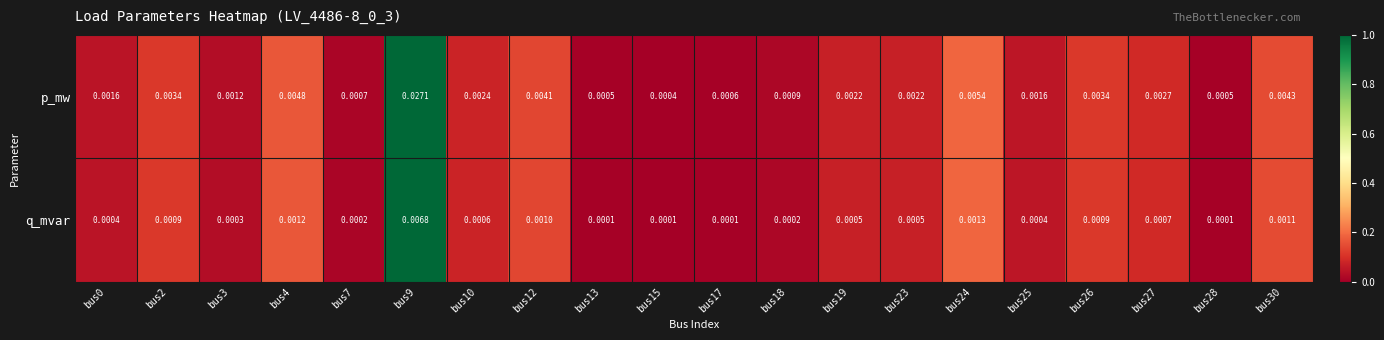

Which series has the largest range (max minus min)?

p_mw